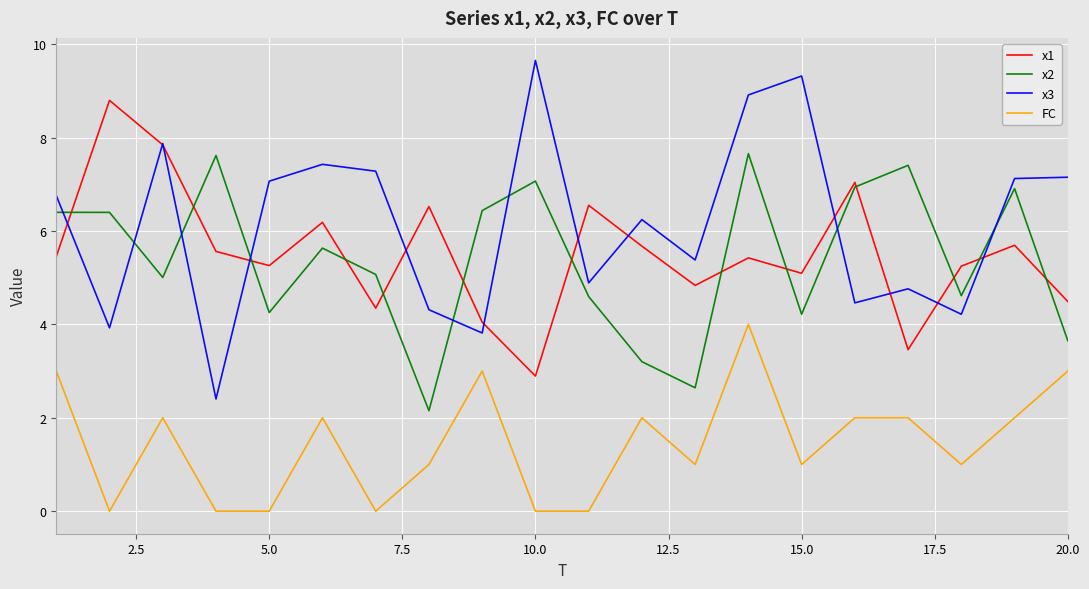

True or false: FC and x1 intersect in this chart.

False